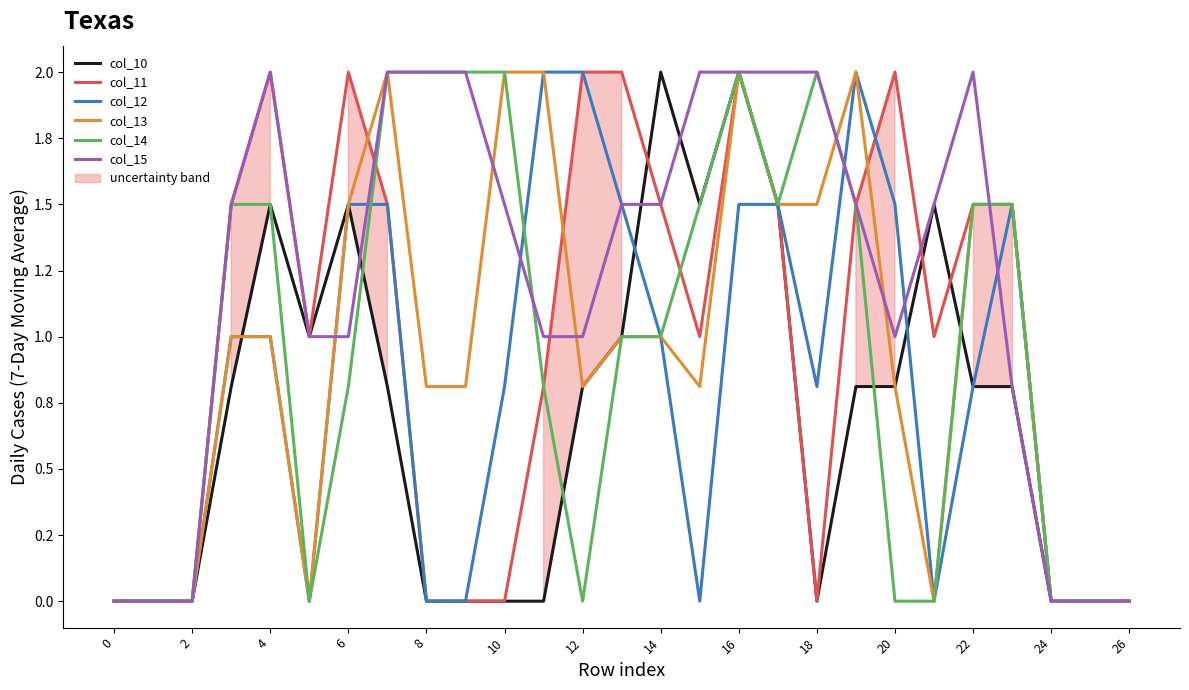

At which category is the sum across all series the highest?

16